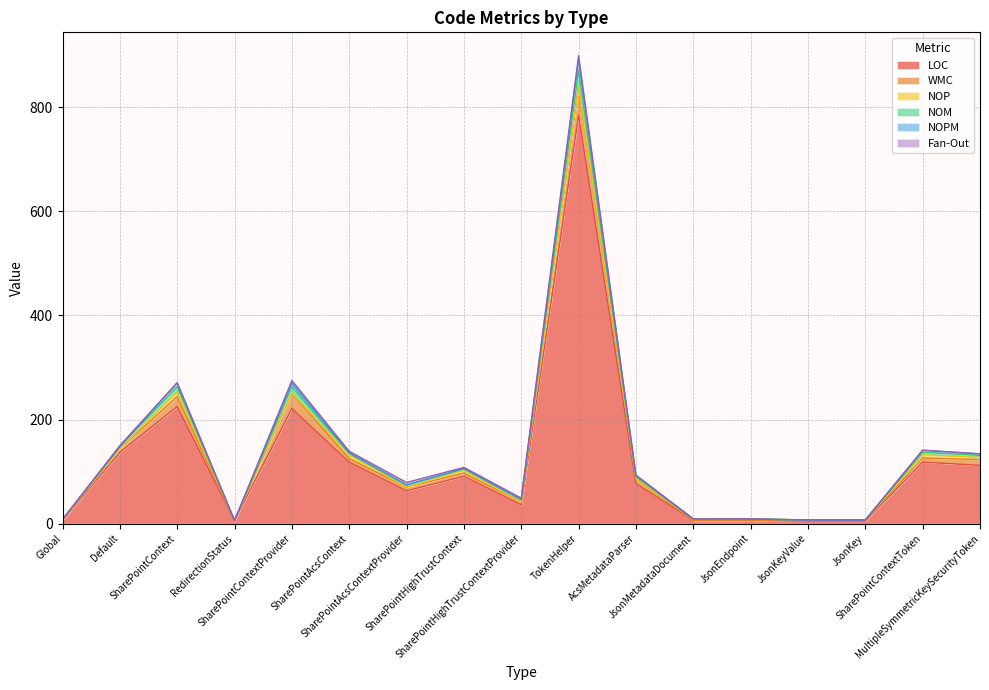

Between which two adjacent categories do NOP and NOPM first intersect?

SharePointContextProvider and SharePointAcsContext